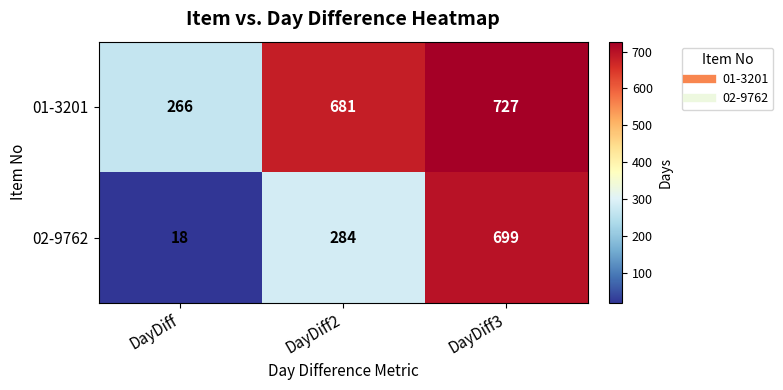

List the series in order of their overall mean, lowest first.

02-9762, 01-3201